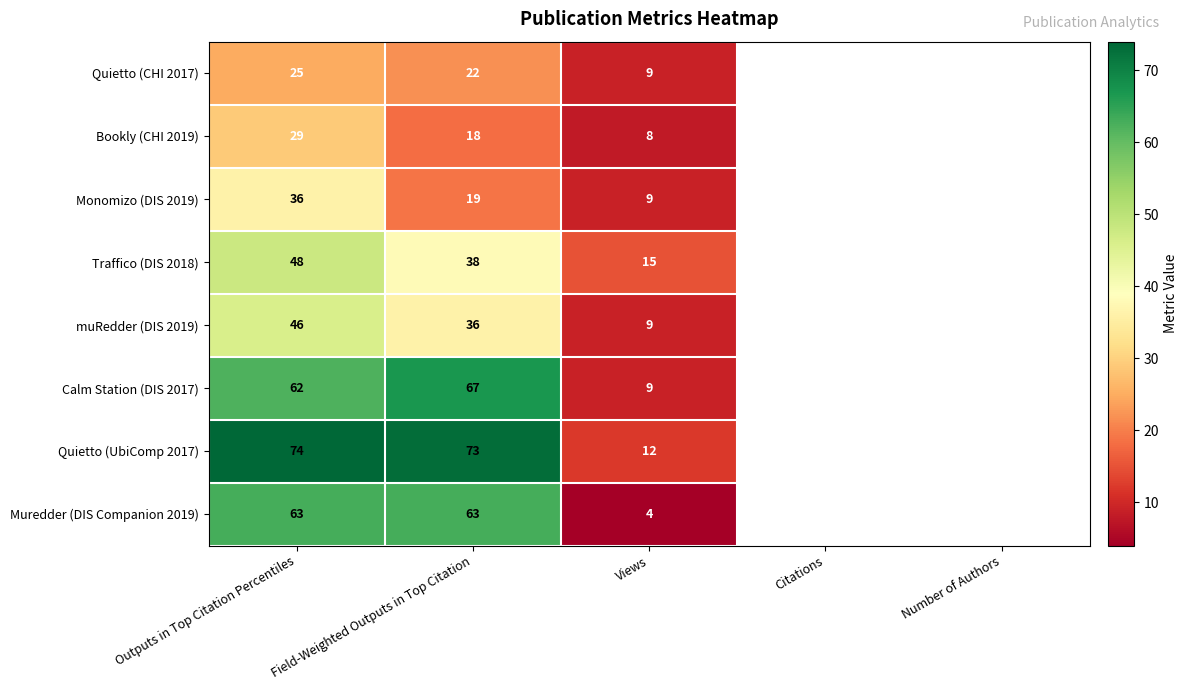

What is the maximum value shown in the chart?

74.0